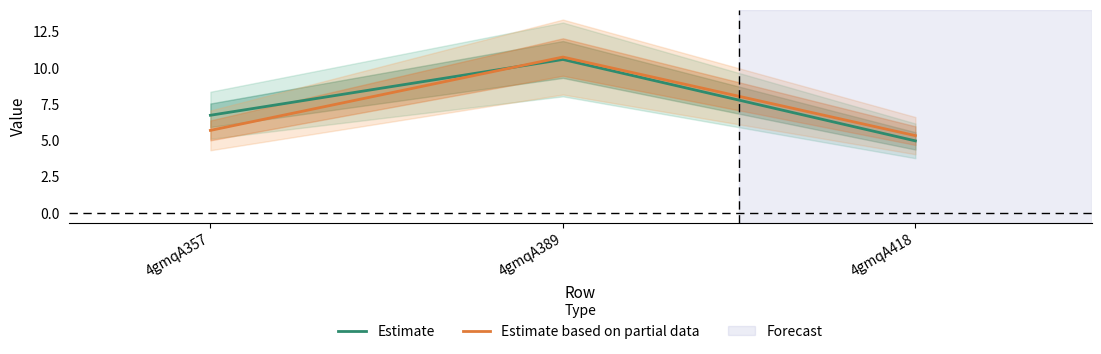

What is the sum of all Estimate values?

22.3